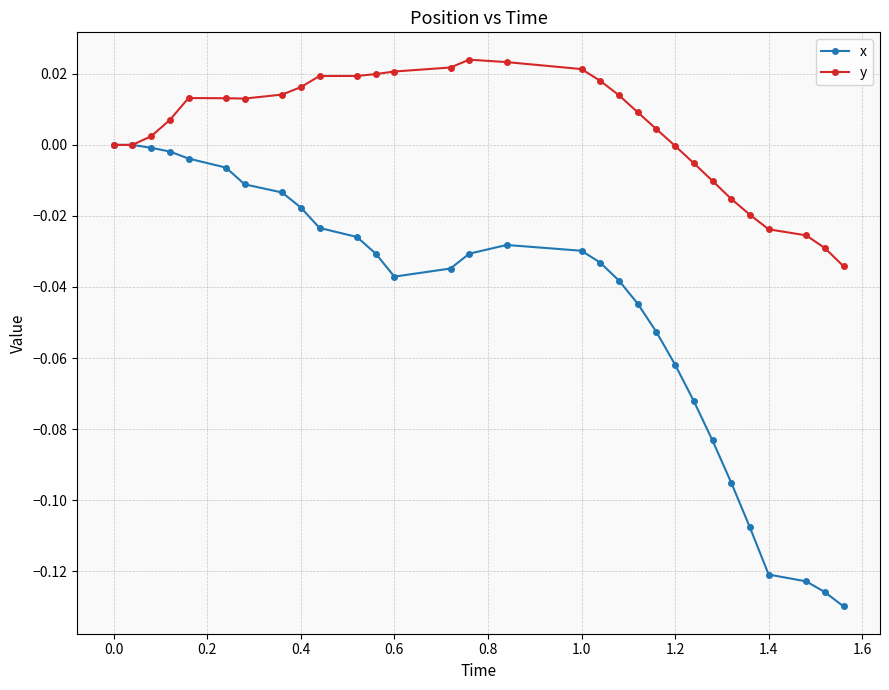

What are all the series names shown in the legend?

x, y